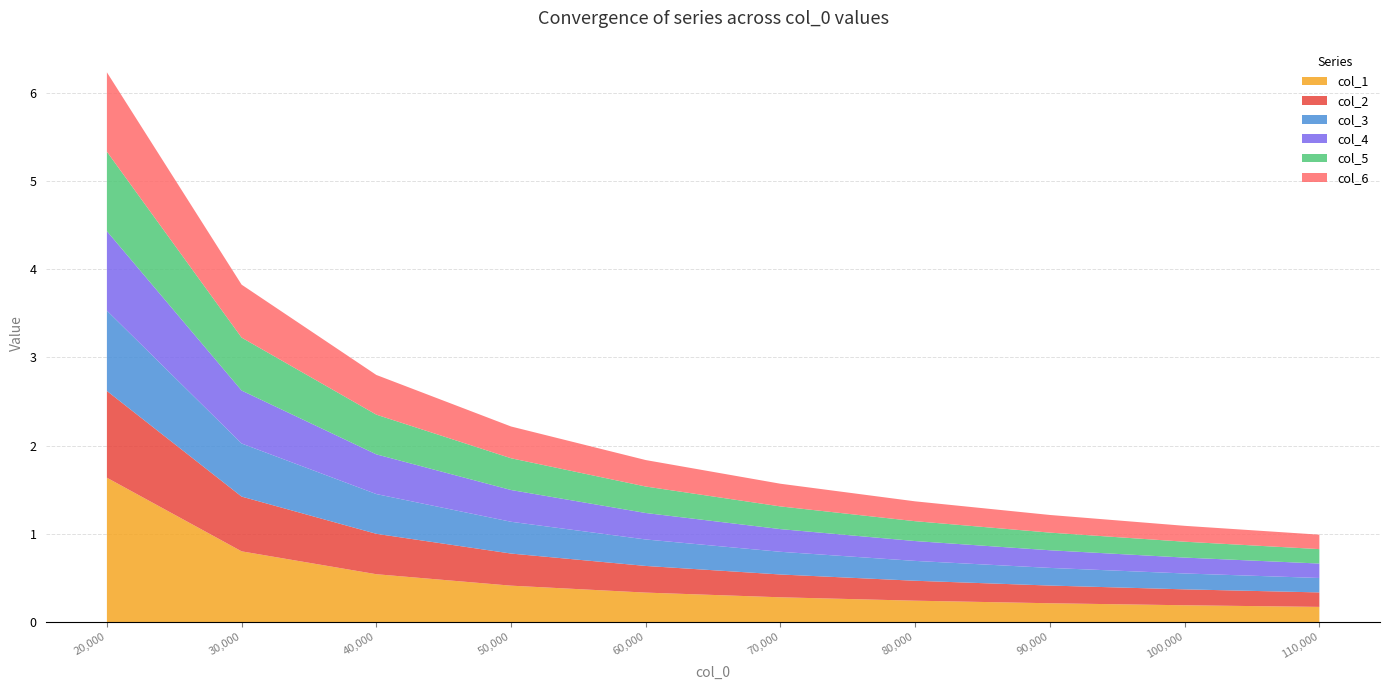

Reading left to right, extract all data points from this chart.

col_1: 1.6	0.8	0.5	0.4	0.3	0.3	0.2	0.2	0.2	0.2
col_2: 1.0	0.6	0.5	0.4	0.3	0.3	0.2	0.2	0.2	0.2
col_3: 0.9	0.6	0.5	0.4	0.3	0.3	0.2	0.2	0.2	0.2
col_4: 0.9	0.6	0.5	0.4	0.3	0.3	0.2	0.2	0.2	0.2
col_5: 0.9	0.6	0.5	0.4	0.3	0.3	0.2	0.2	0.2	0.2
col_6: 0.9	0.6	0.5	0.4	0.3	0.3	0.2	0.2	0.2	0.2